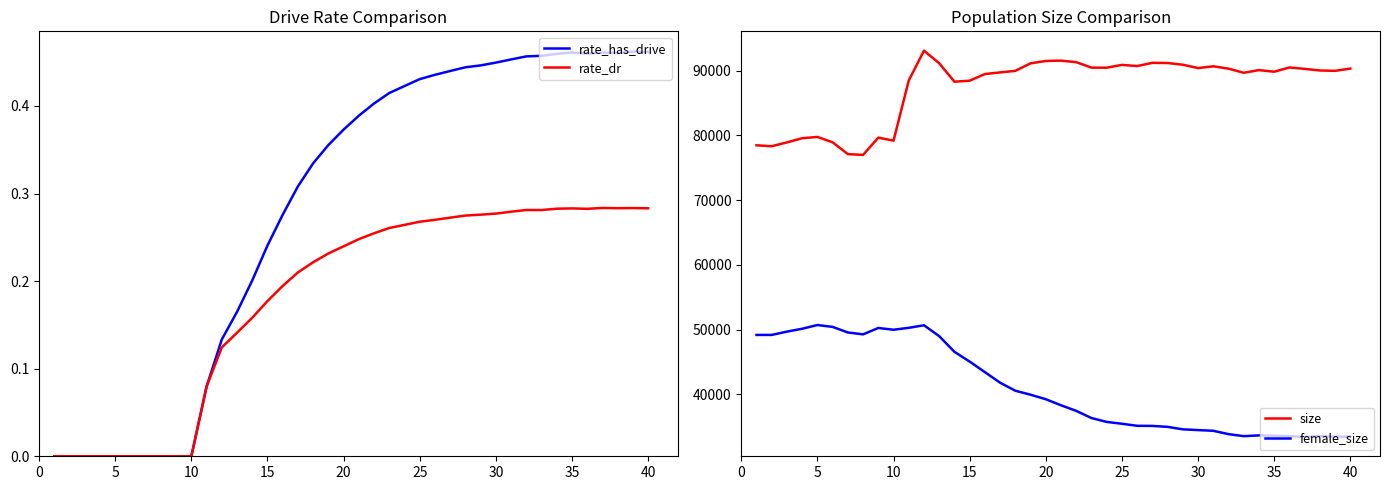

How many categories are shown in the chart?

40